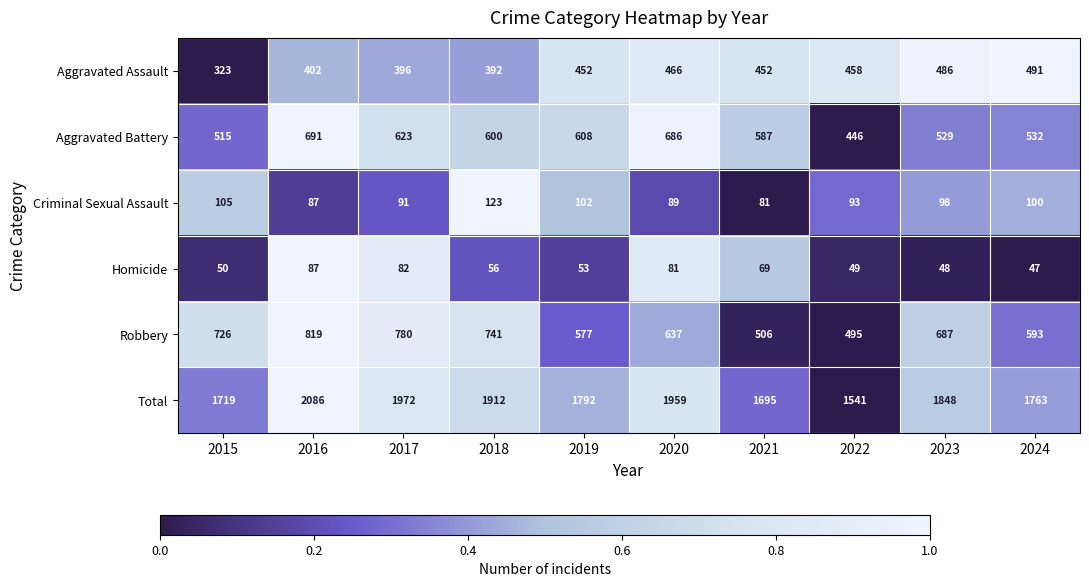

Which series has the widest spread of values?

Total